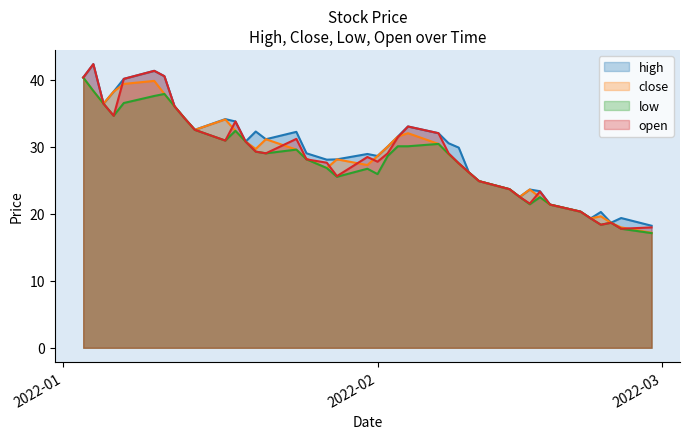

What is the highest value of the high series?

42.3